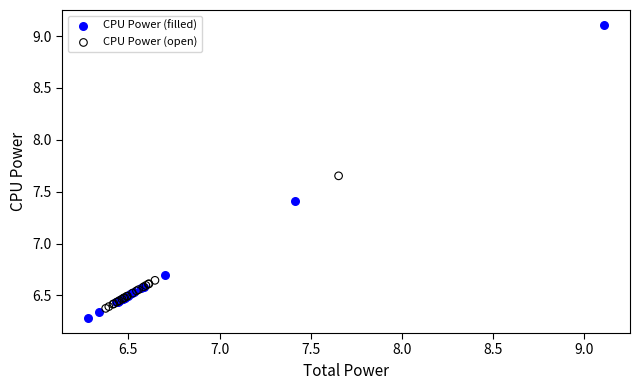

Which series contains the lowest Y value?

CPU Power (filled)